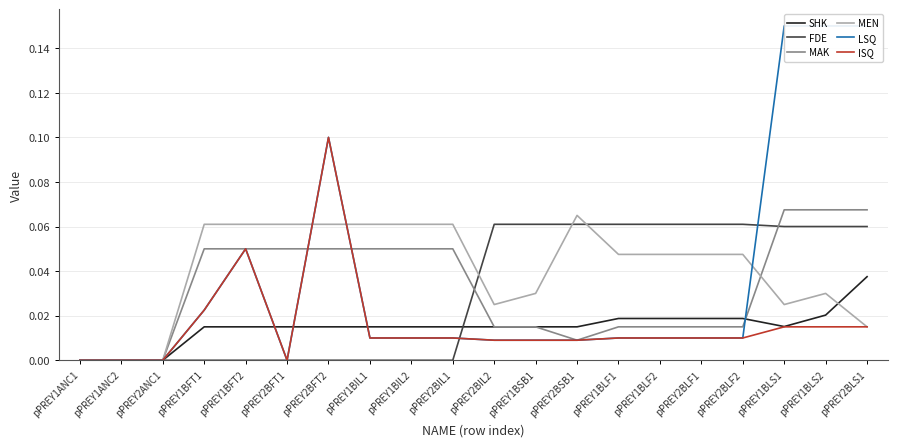

At which category is the sum across all series the highest?

pPREY2BLS1